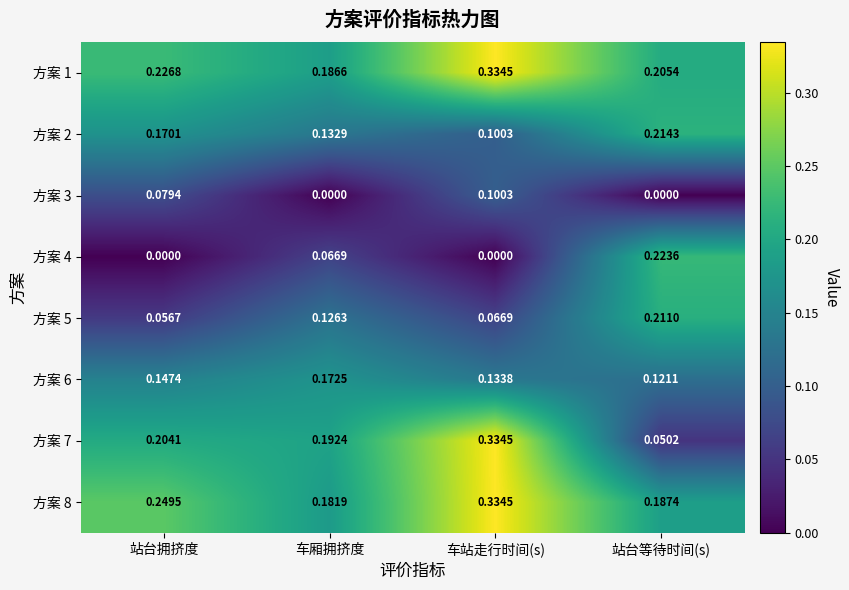

At which category is the sum across all series the highest?

车站走行时间(s)